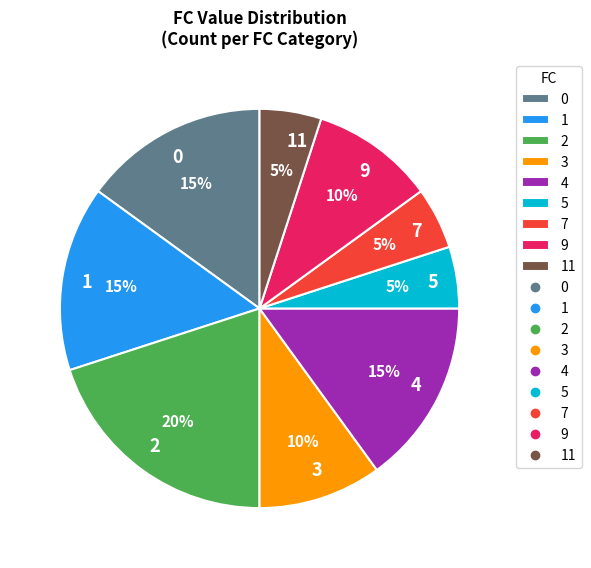

To the nearest percent, what percentage of the pie is 4?

15%